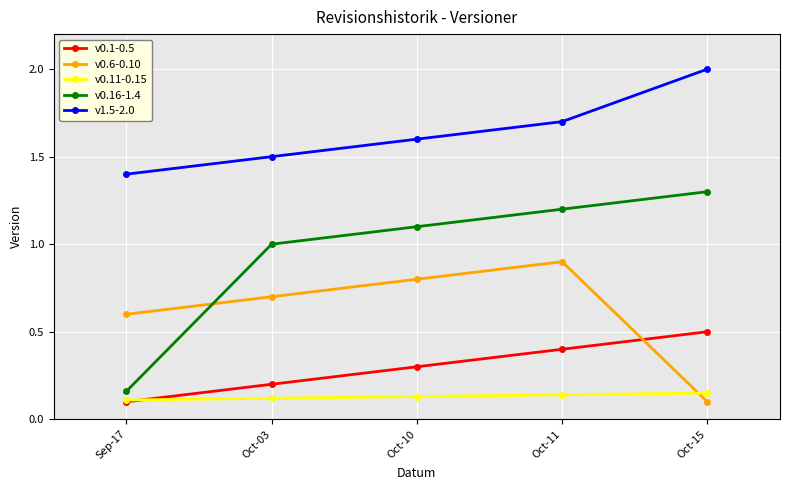

Rank the series by their maximum value, from highest to lowest.

v1.5-2.0, v0.16-1.4, v0.6-0.10, v0.1-0.5, v0.11-0.15